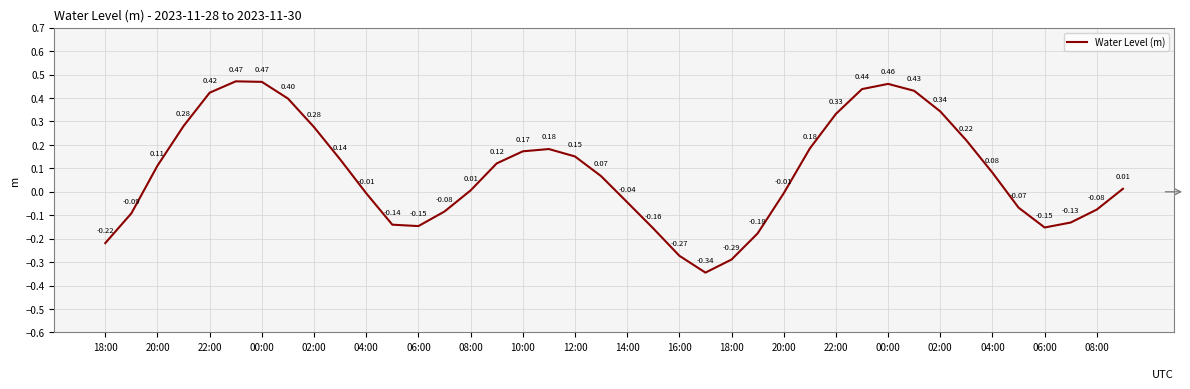

How many lines are shown in the chart?

1